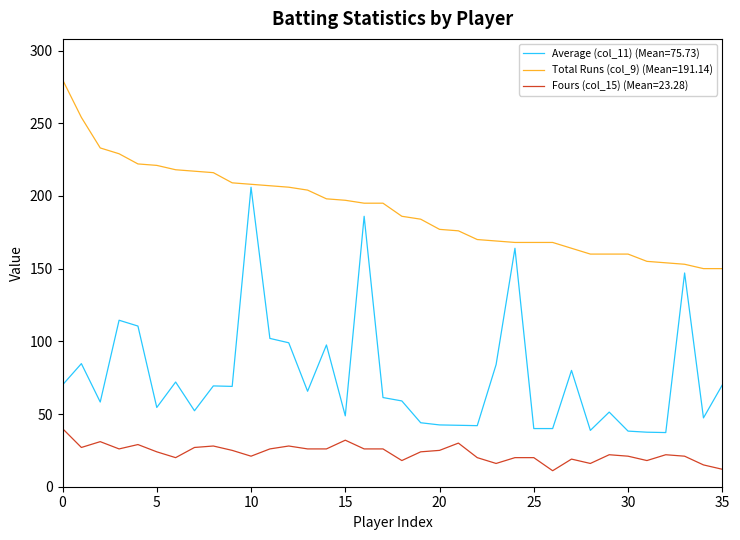

What is the maximum value shown in the chart?

280.0